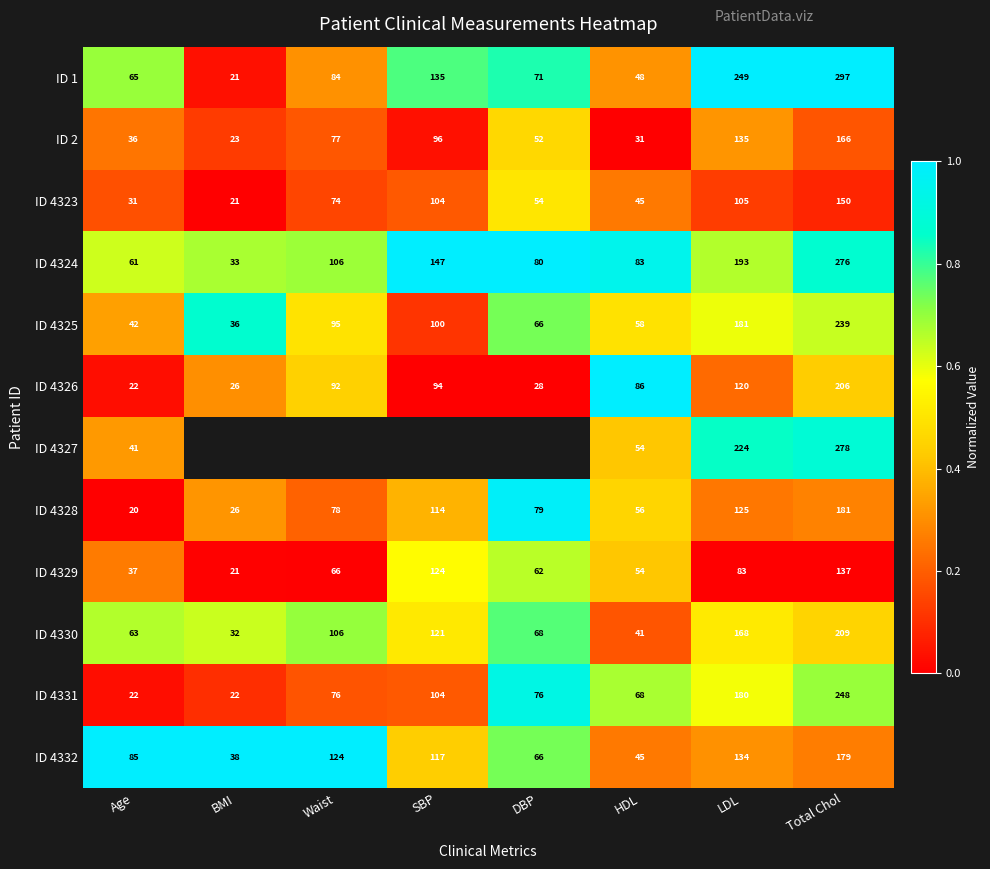

At which label does ID 4328 reach its minimum?

Age